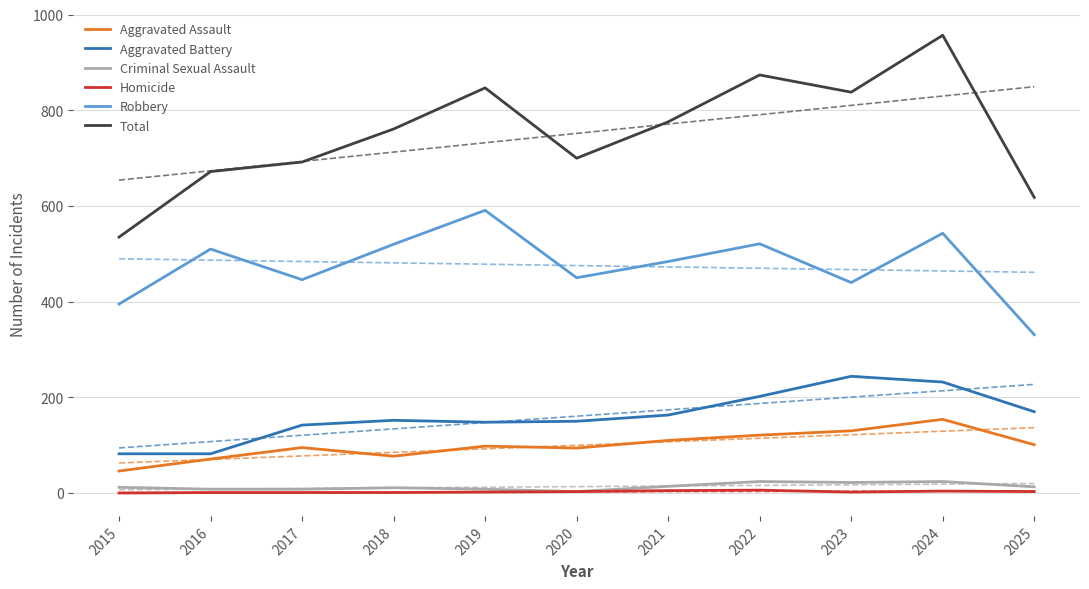

True or false: Homicide has a value of 1 at 2018.

True